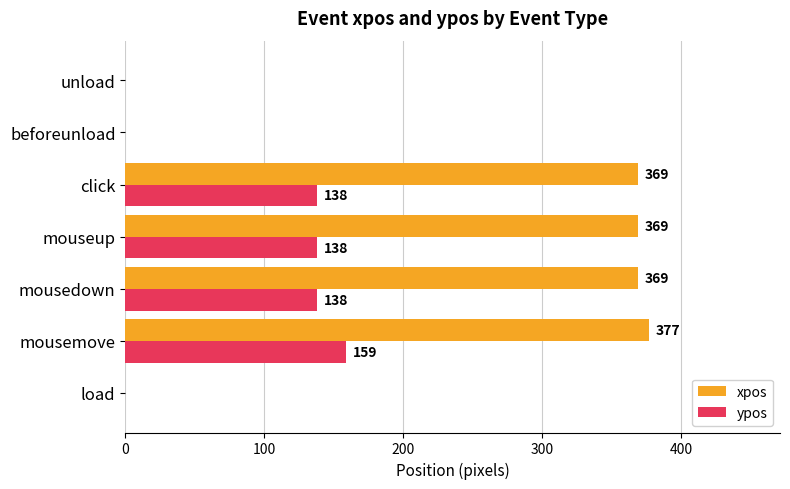

At which category is the sum across all series the highest?

mousemove